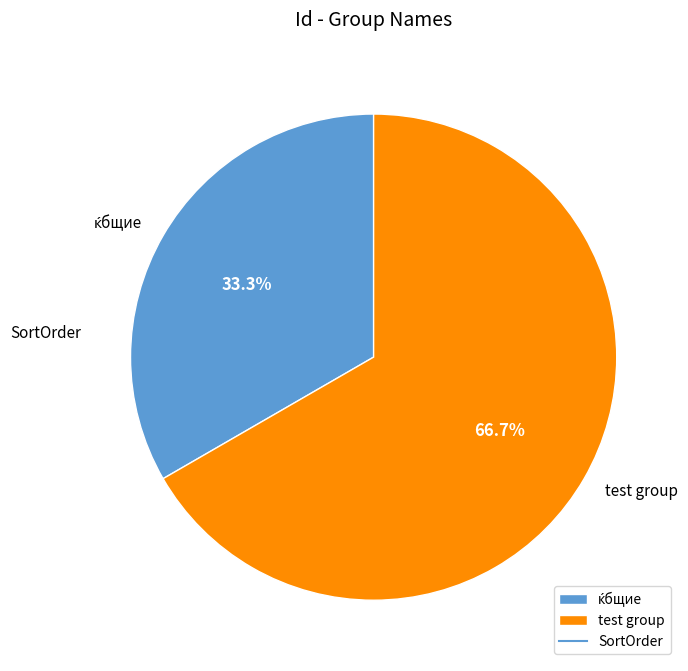

To the nearest percent, what is the difference between the largest and smallest slice percentages?

33%